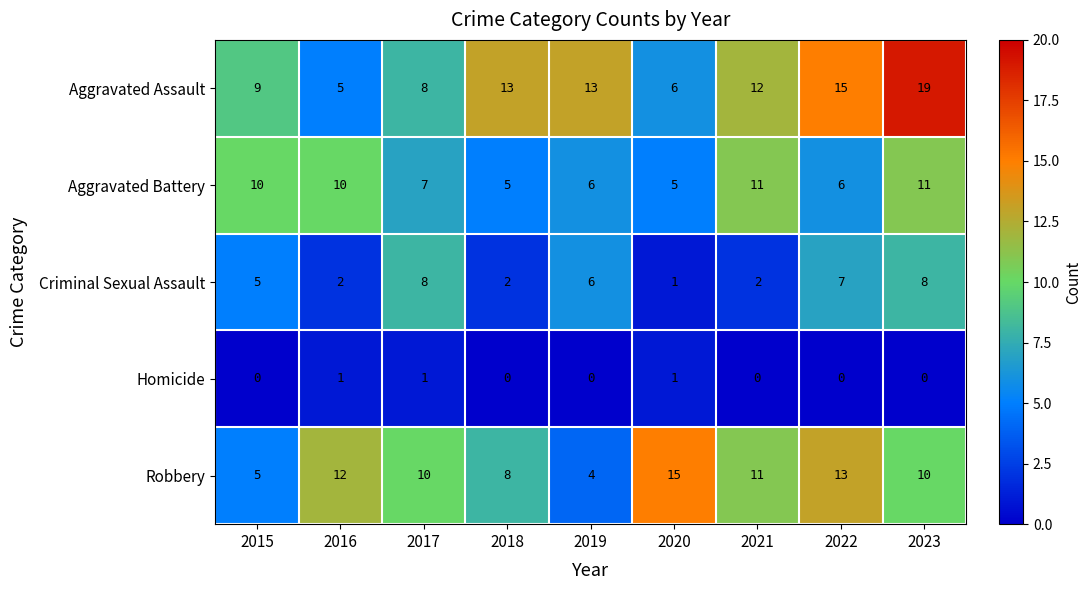

Rank the series by their maximum value, from highest to lowest.

Aggravated Assault, Robbery, Aggravated Battery, Criminal Sexual Assault, Homicide